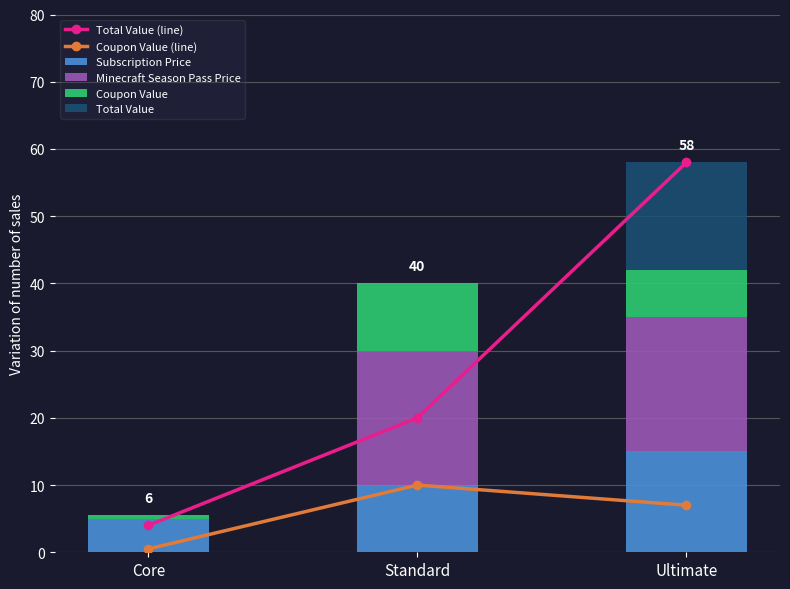

True or false: Subscription Price has a value of 2.1 at Core.

False